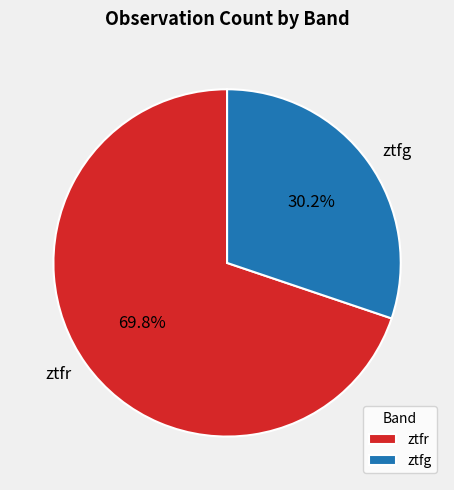

Is it true that ztfr is 70% of the pie?

True